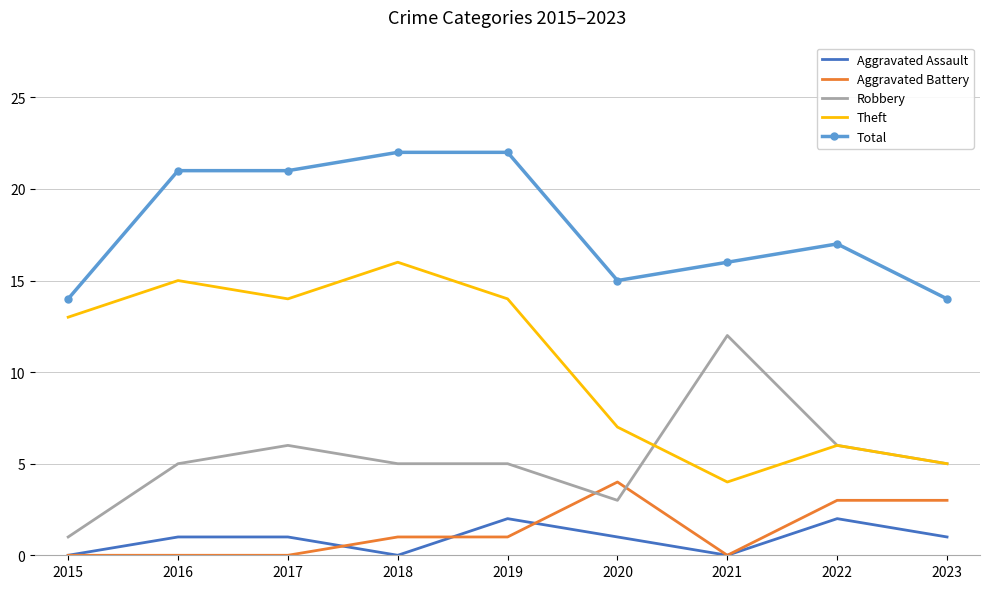

The value of Robbery at 2022 is 3. True or false?

False